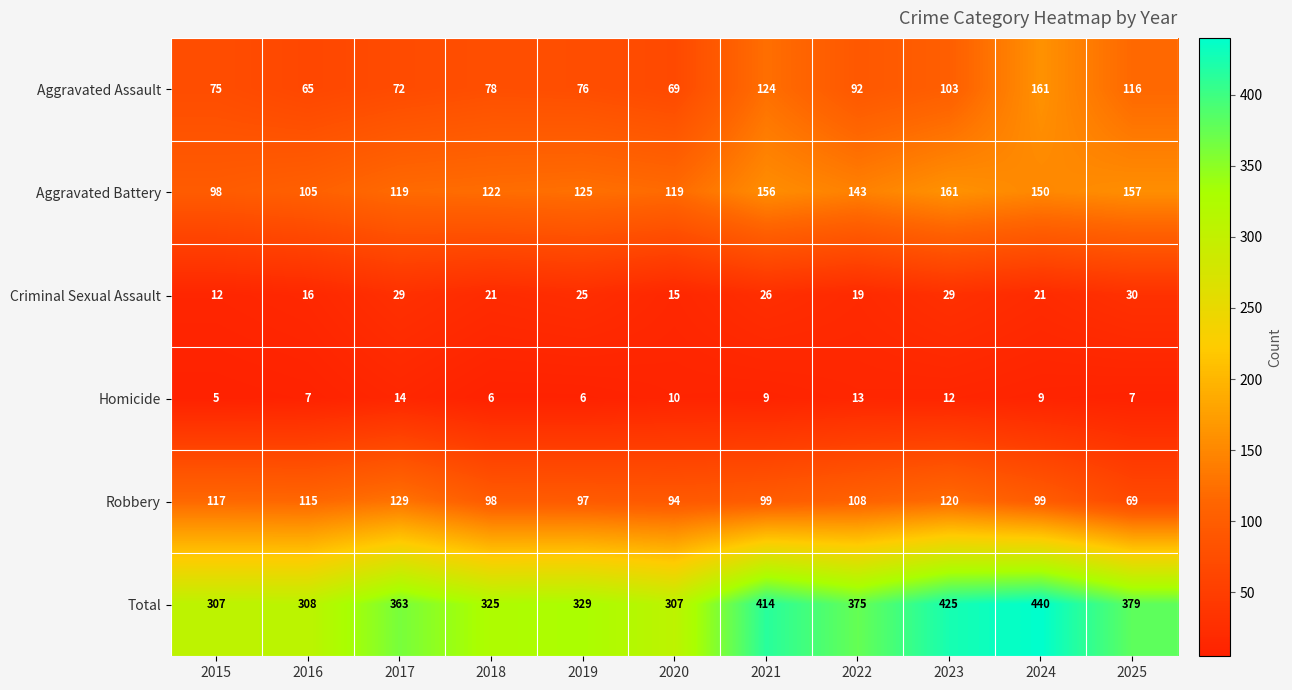

The Aggravated Assault series shows 76 at 2019. True or false?

True